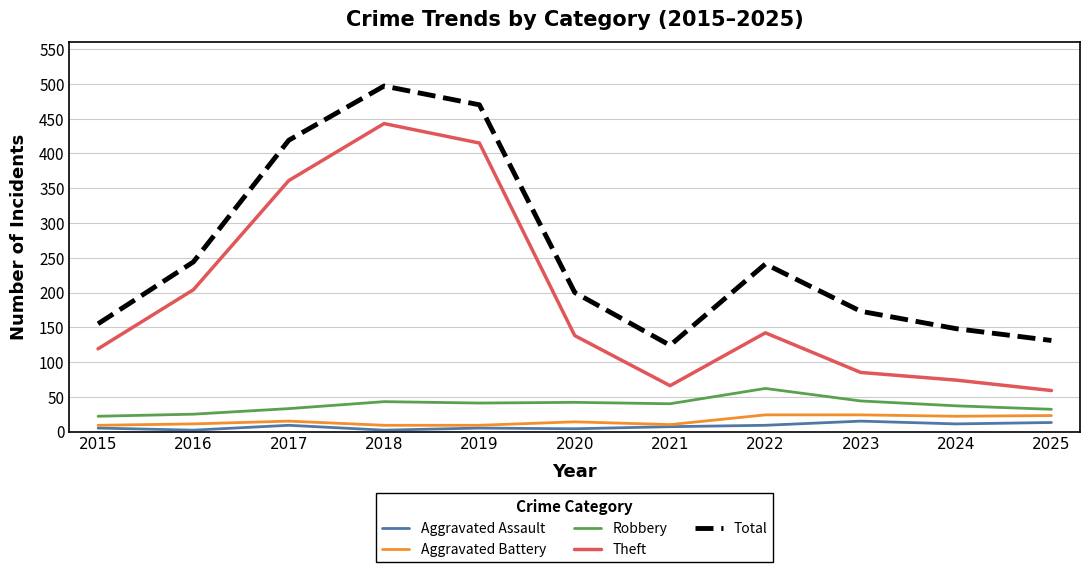

How many interior local peaks does the Theft series have?

2